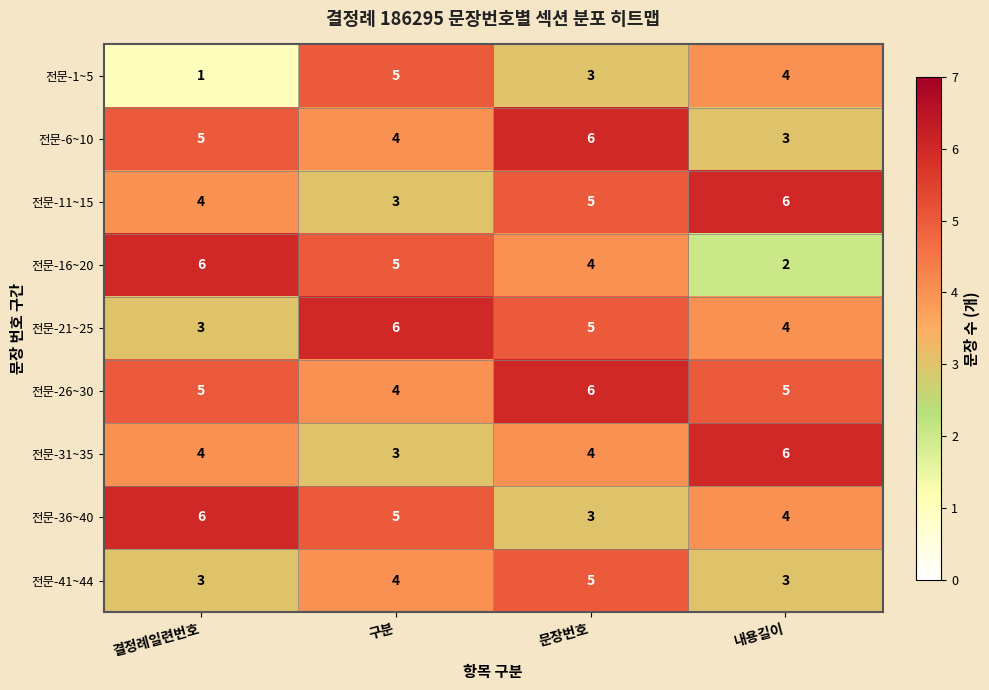

What is the sum of all 전문-11~15 values?

18